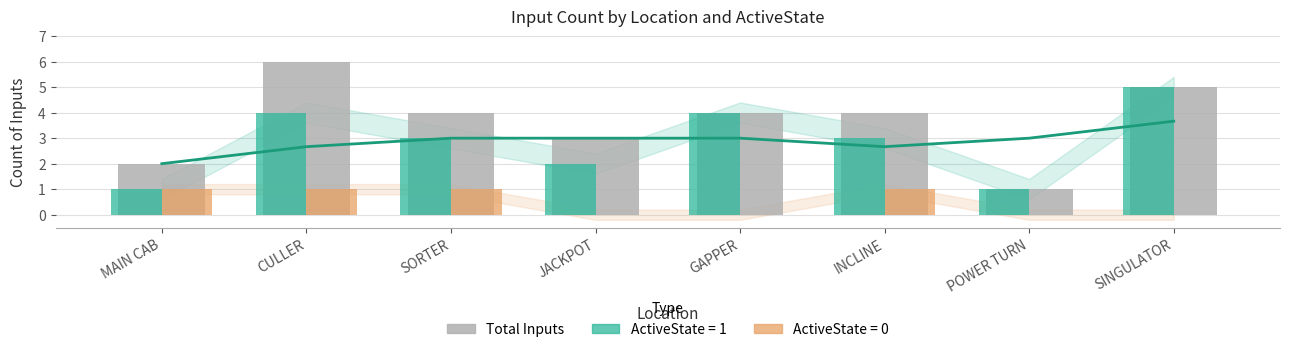

What position from the right is MAIN CAB?

8